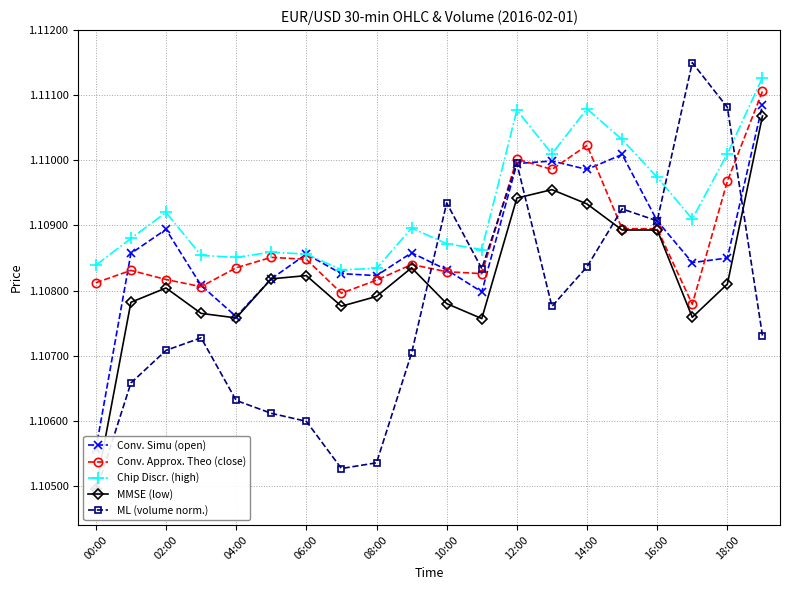

True or false: ML (volume norm.) and MMSE (low) cross at least once.

True